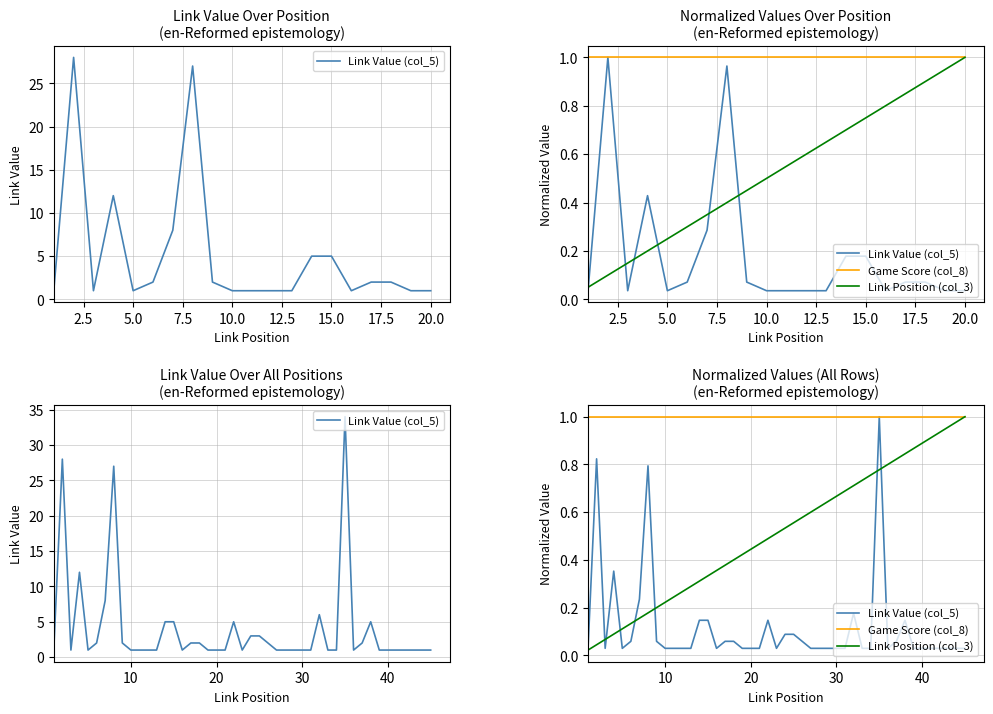

What is the highest value of the Link Value (col_5) series?

1.0